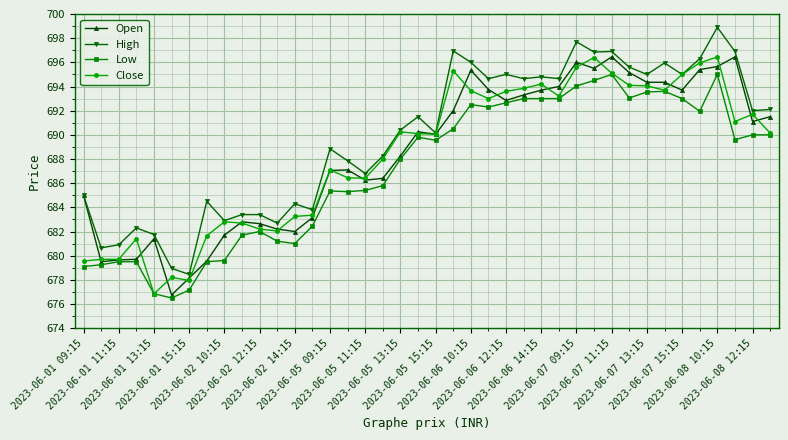

Which series has the largest total across all categories?

High